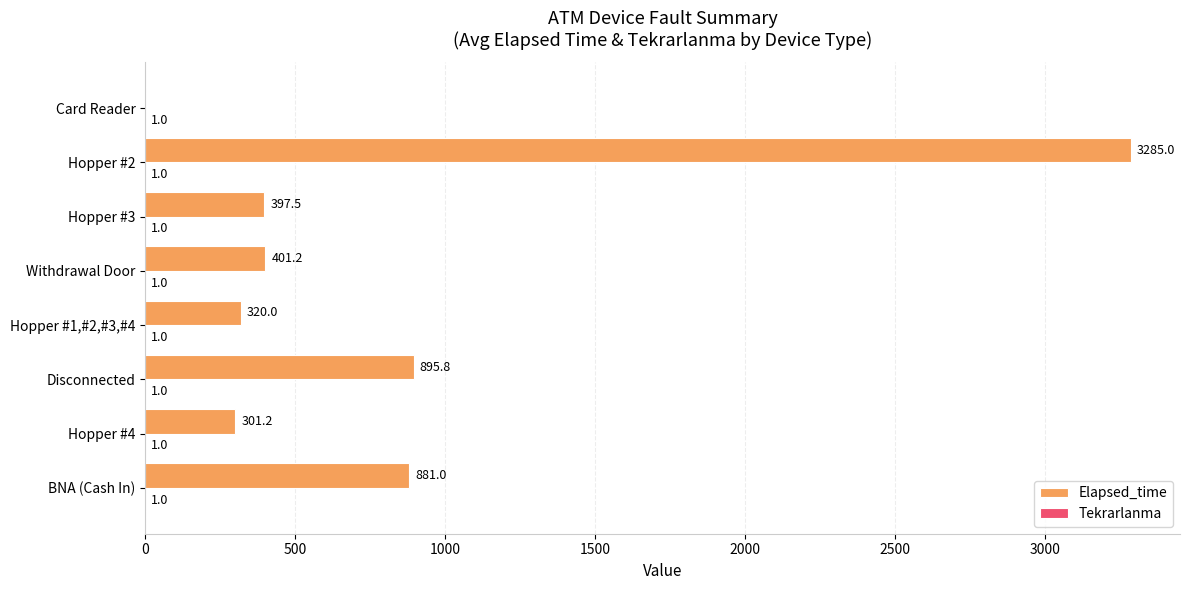

Is it true that Elapsed_time equals 895.8 at Disconnected?

True